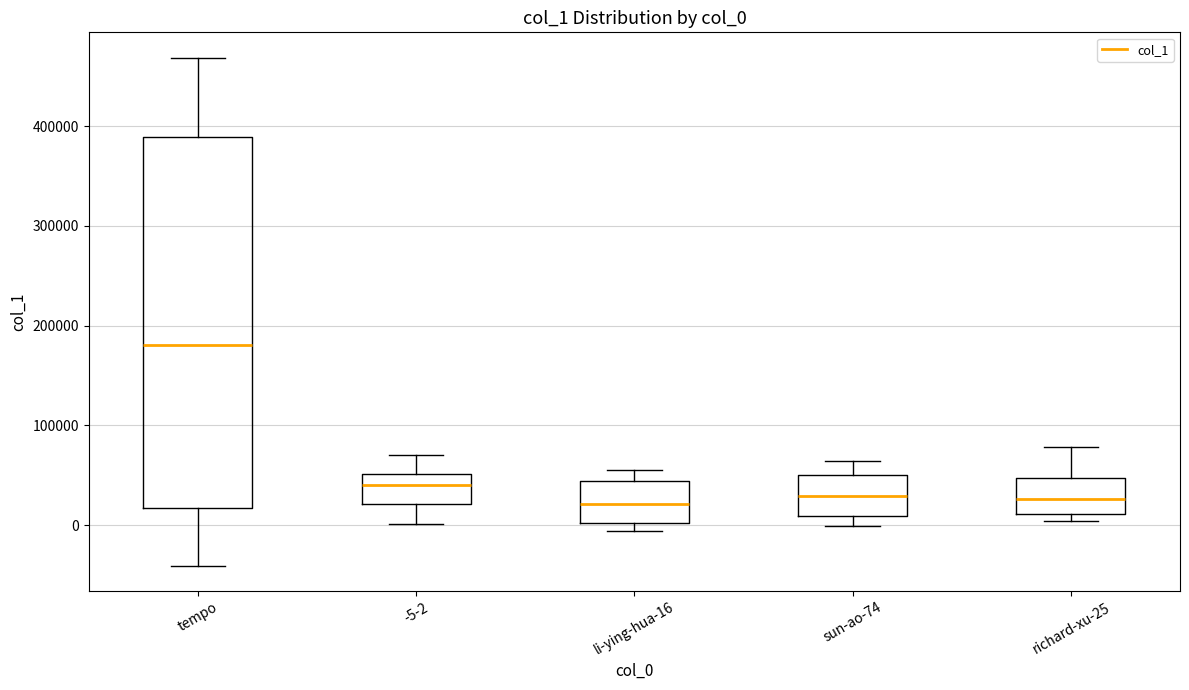

Reading left to right, transcribe this box plot: for each box, give where its median line is, the range the box spans, and where its two whiskers end, as read against the y-axis. The values are not printed on the chart, so give them approximately, as read against the axis.

tempo: median 180000, box 20000 to 390000, whiskers -40000 to 470000
-5-2: median 40000, box 20000 to 50000, whiskers 0 to 70000
li-ying-hua-16: median 20000, box 0 to 40000, whiskers -10000 to 60000
sun-ao-74: median 30000, box 10000 to 50000, whiskers 0 to 60000
richard-xu-25: median 30000, box 10000 to 50000, whiskers 0 to 80000